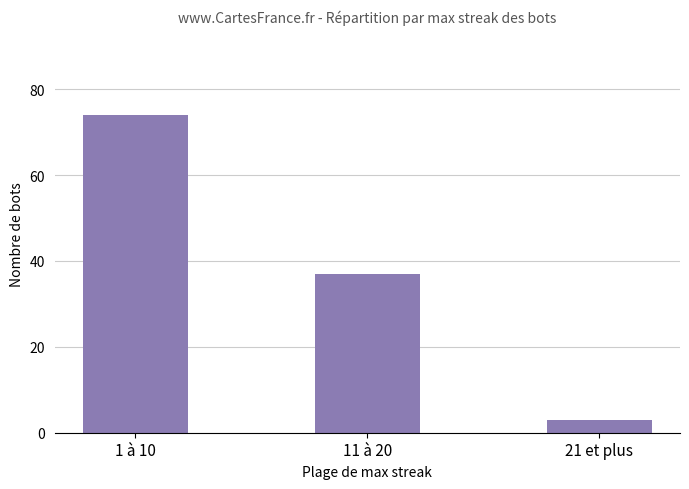

The chart shows a value of 61 at 11 à 20. True or false?

False